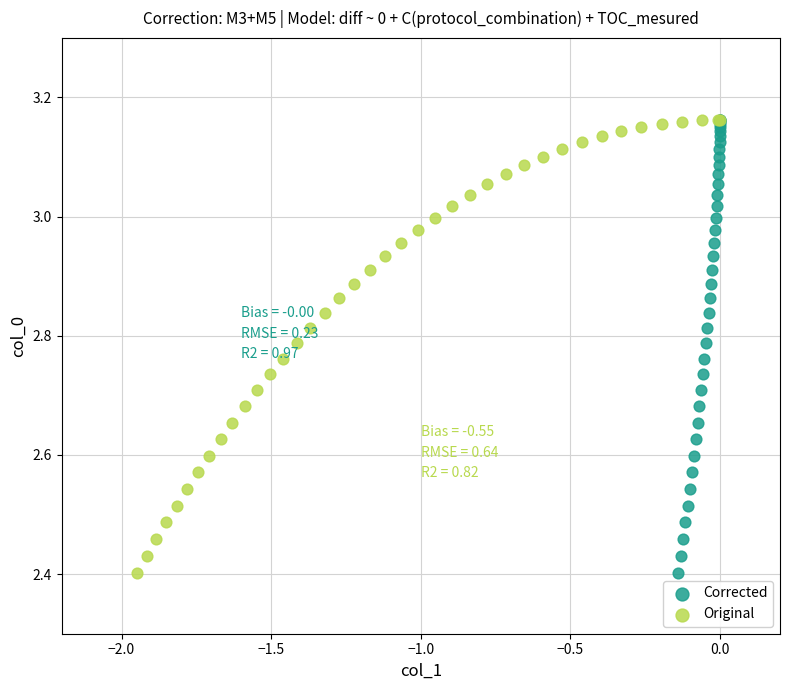

What are all the series names shown in the legend?

Corrected, Original